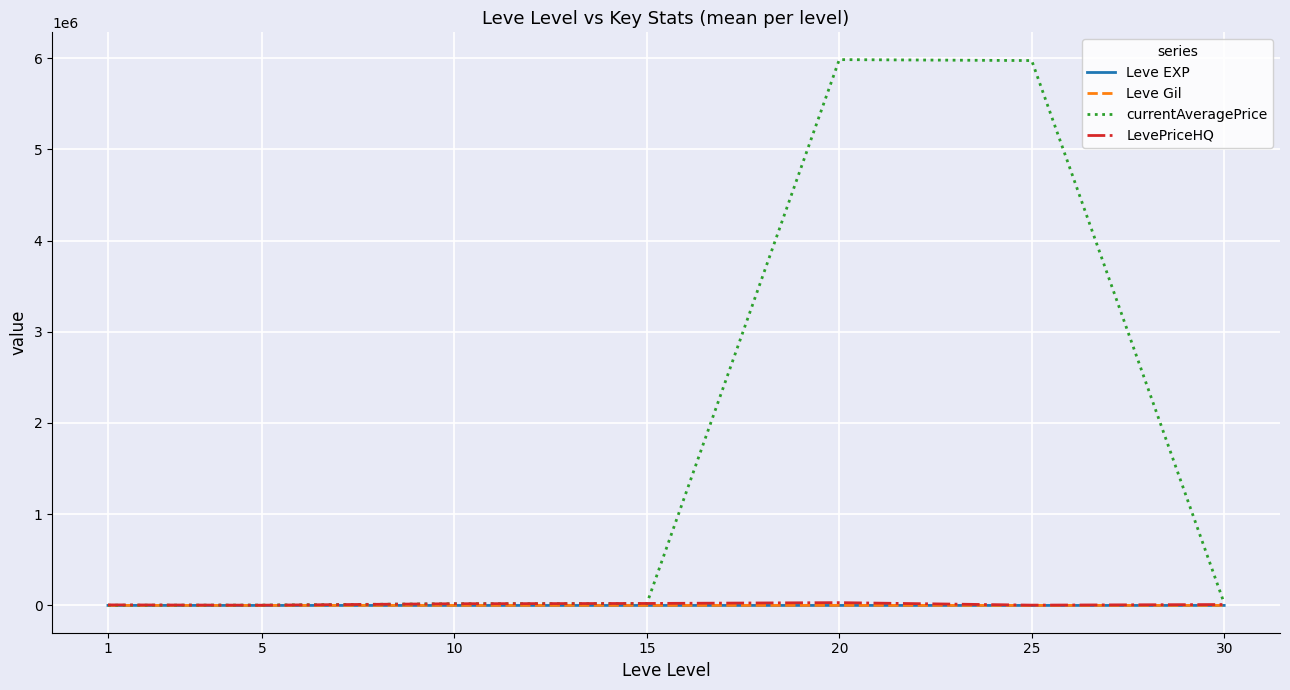

What is the highest value of the currentAveragePrice series?

5982761.8